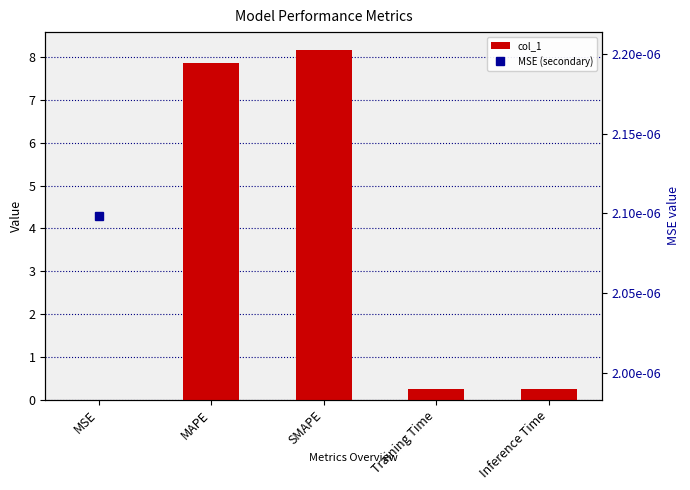

What is the average value?

3.3